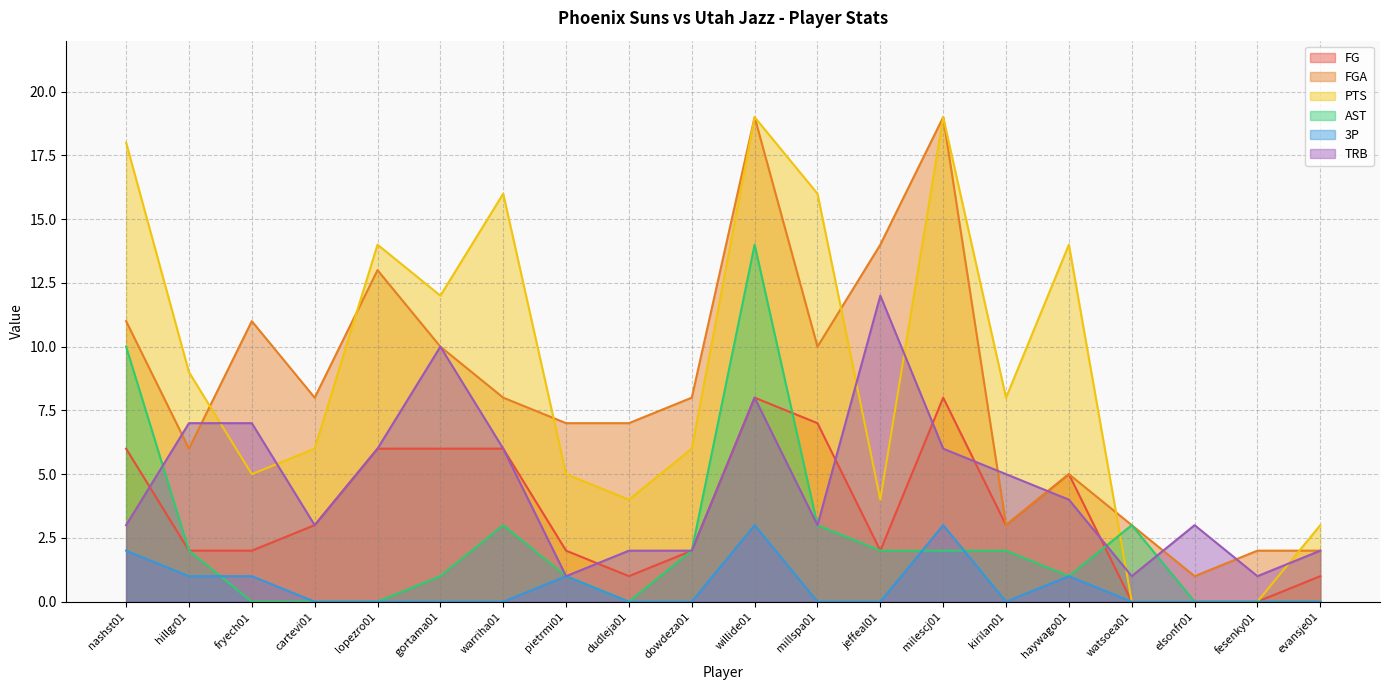

Is it true that PTS equals 18 at nashst01?

True